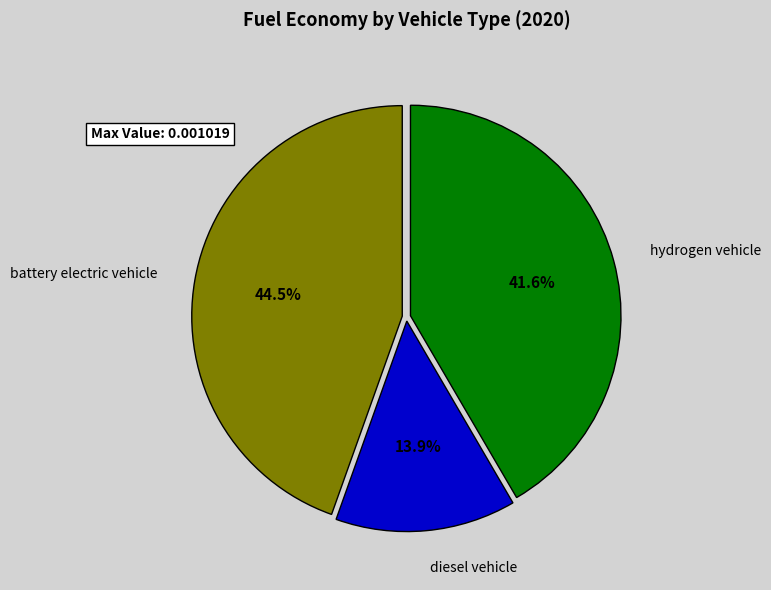

Combined, what portion of the pie is hydrogen vehicle and battery electric vehicle?

86.1%